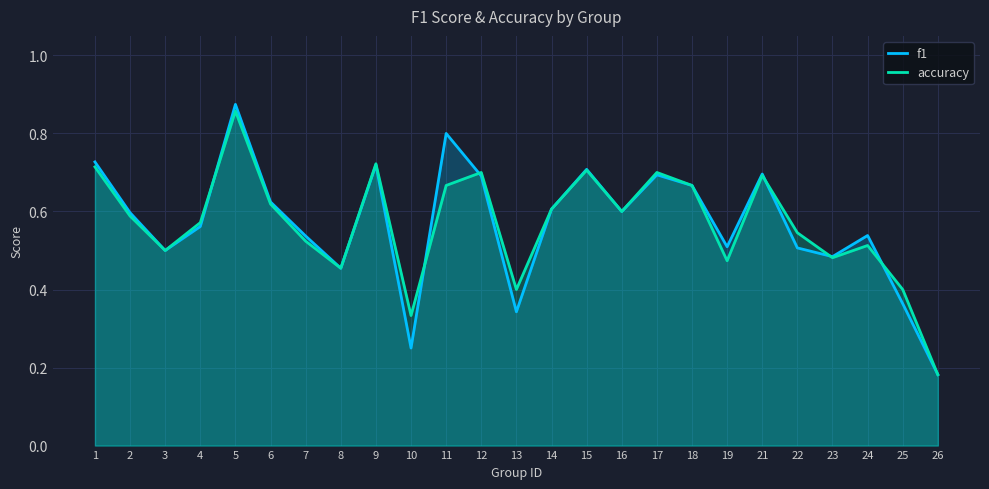

How many lines are shown in the chart?

2